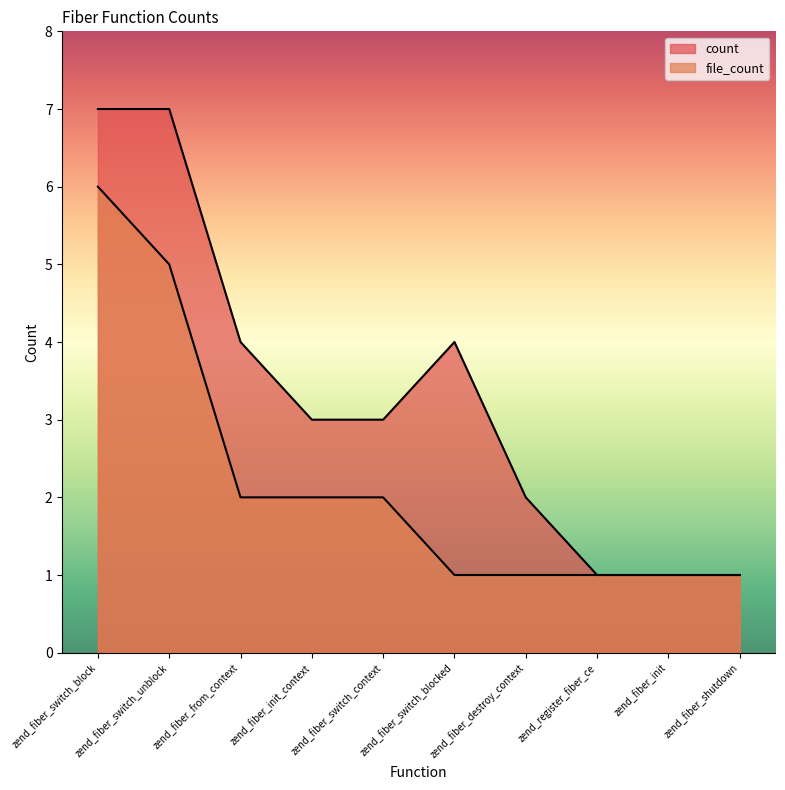

Count the number of data series in this chart.

2